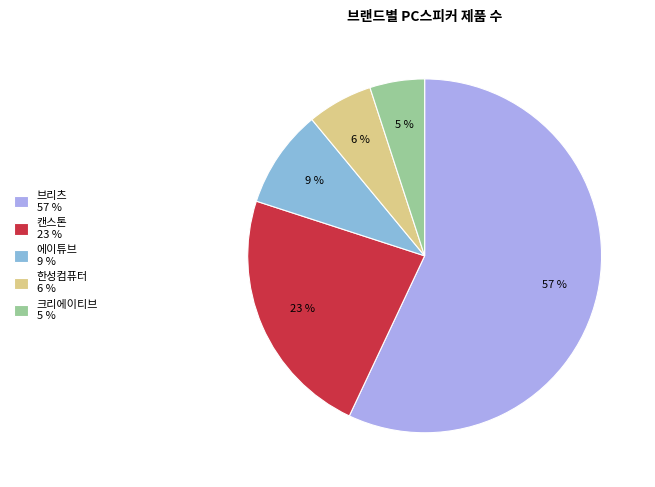

What percentage is the 브리츠 slice, to the nearest percent?

57%